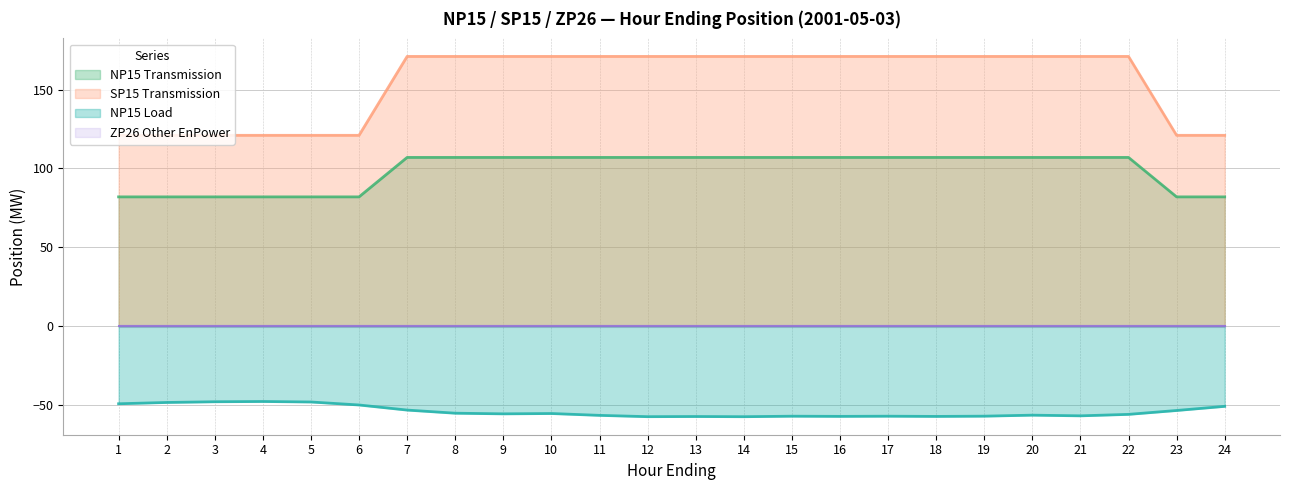

What is the difference between the NP15 Transmission values at 5 and 19?

25.0